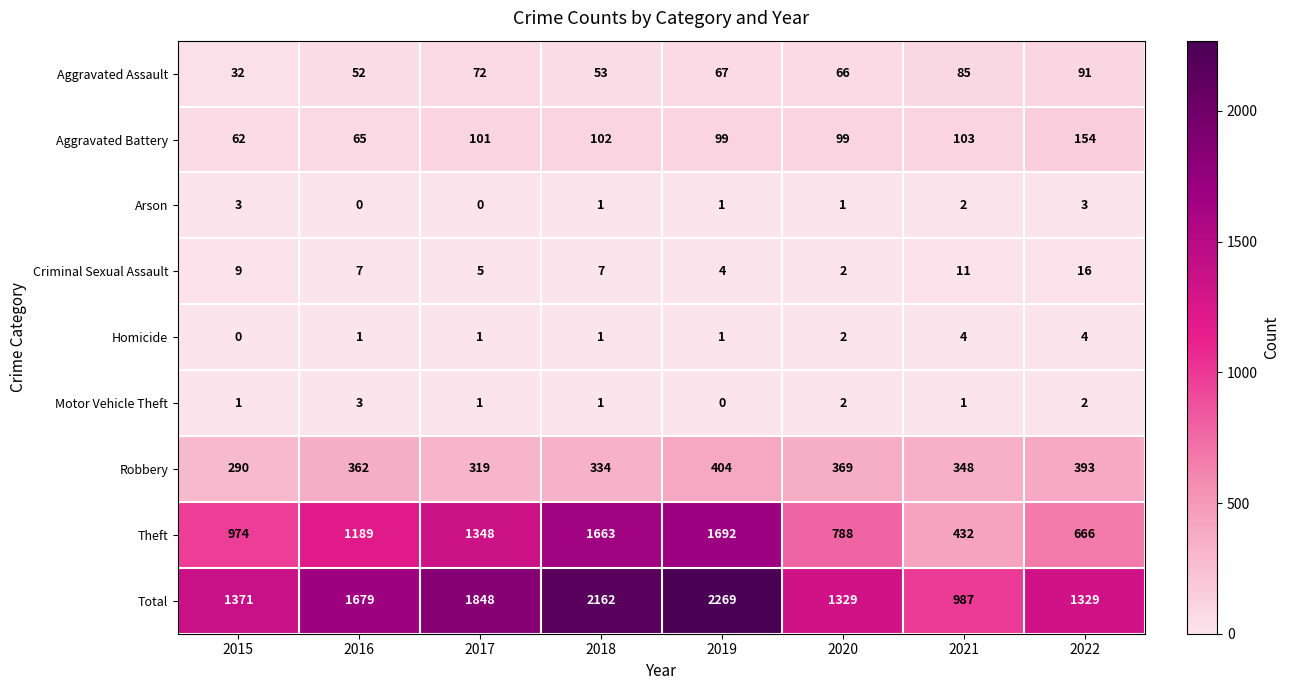

At how many categories does at least one series exceed 1345?

5